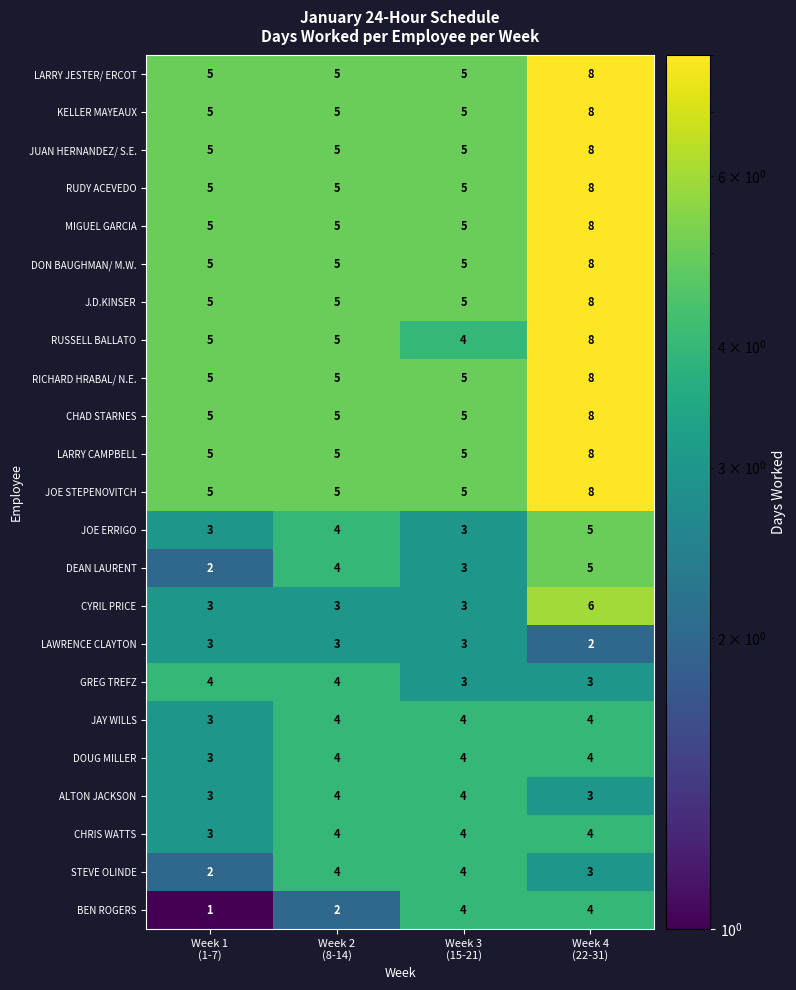

Count the number of data series in this chart.

23